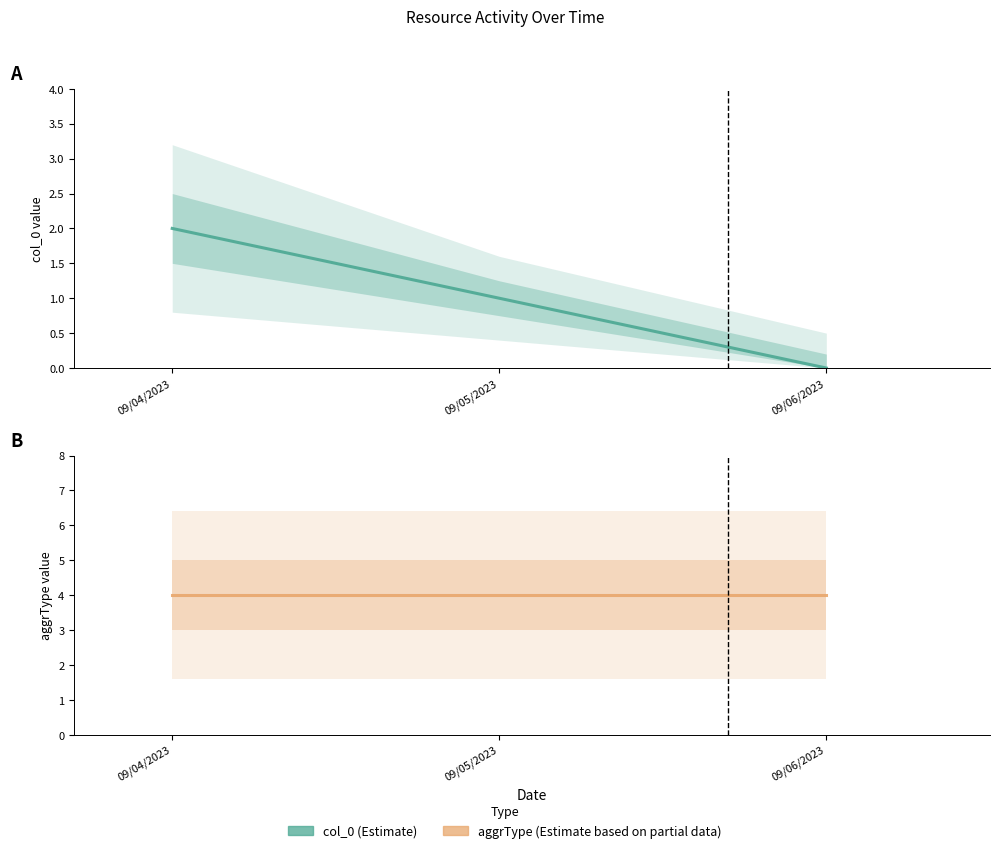

Rank the series by their maximum value, from highest to lowest.

aggrType, col_0